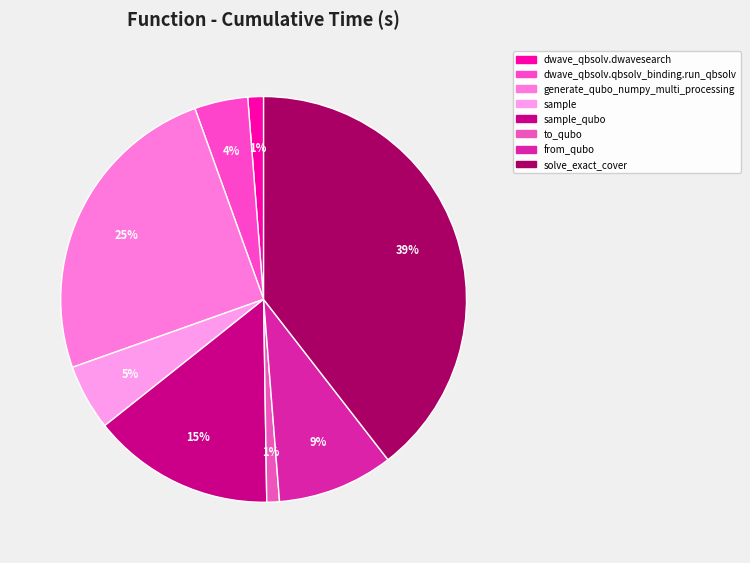

What is the ratio of the value at sample_qubo to the value at sample?

2.8